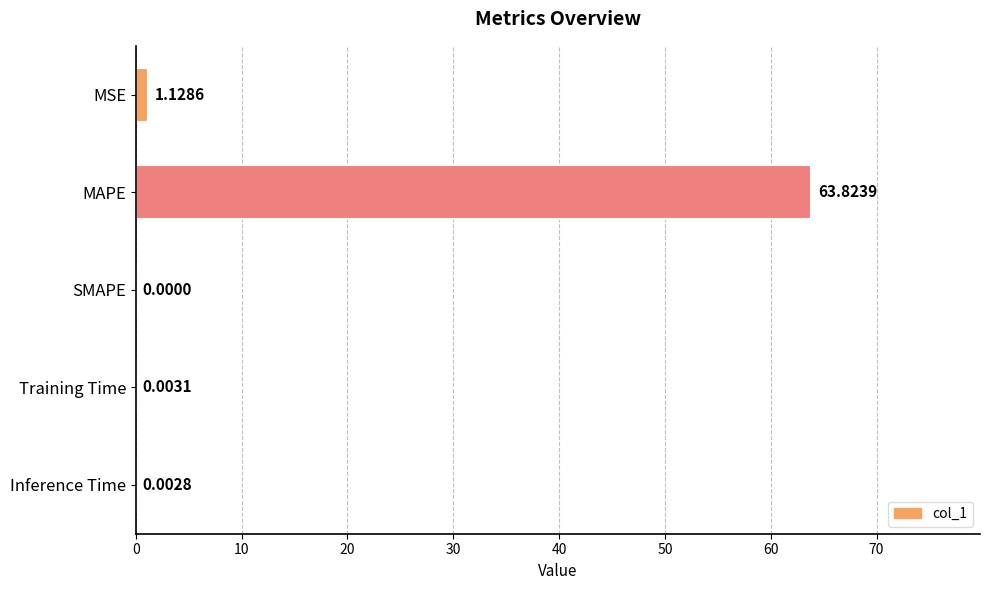

How many values exceed 0?

4